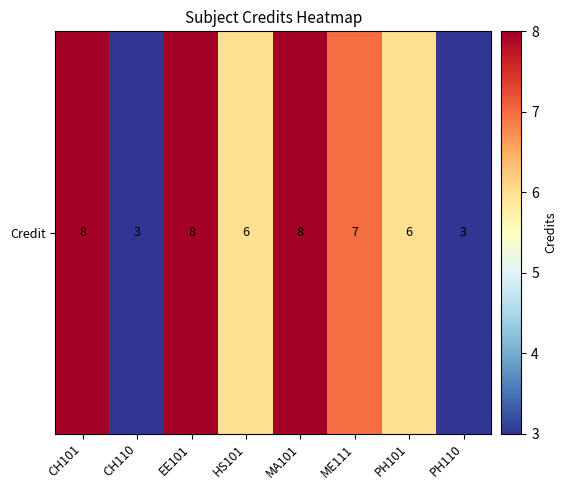

What is the minimum value shown in the chart?

3